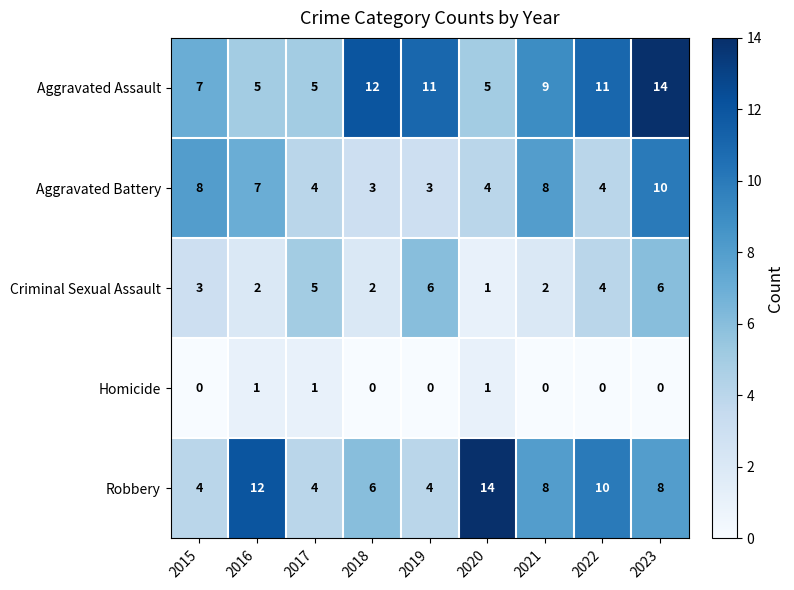

Count the Homicide values in the range 0 to 1.

9